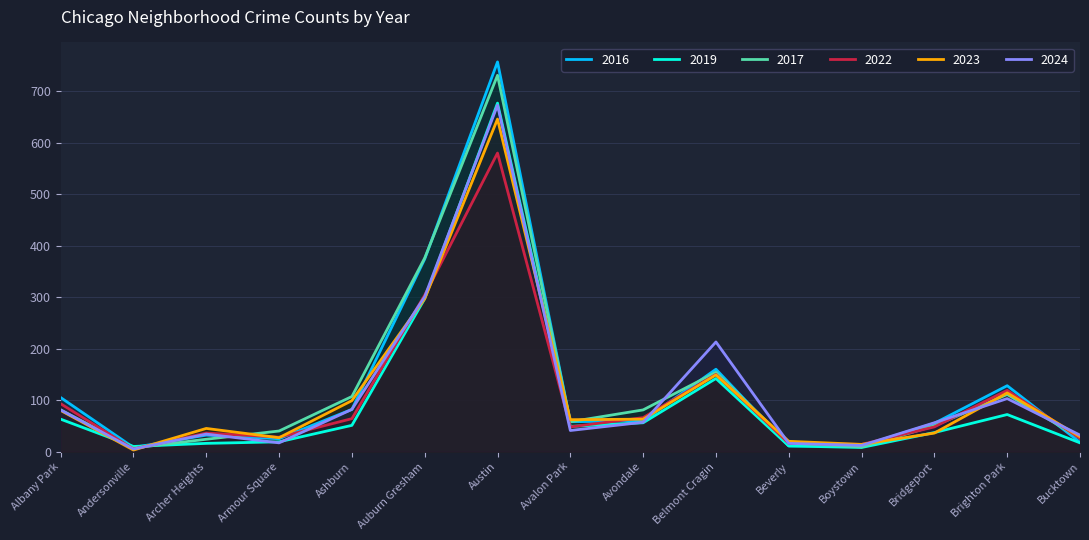

True or false: 2019 has more than 2 points higher than both neighbors.

True